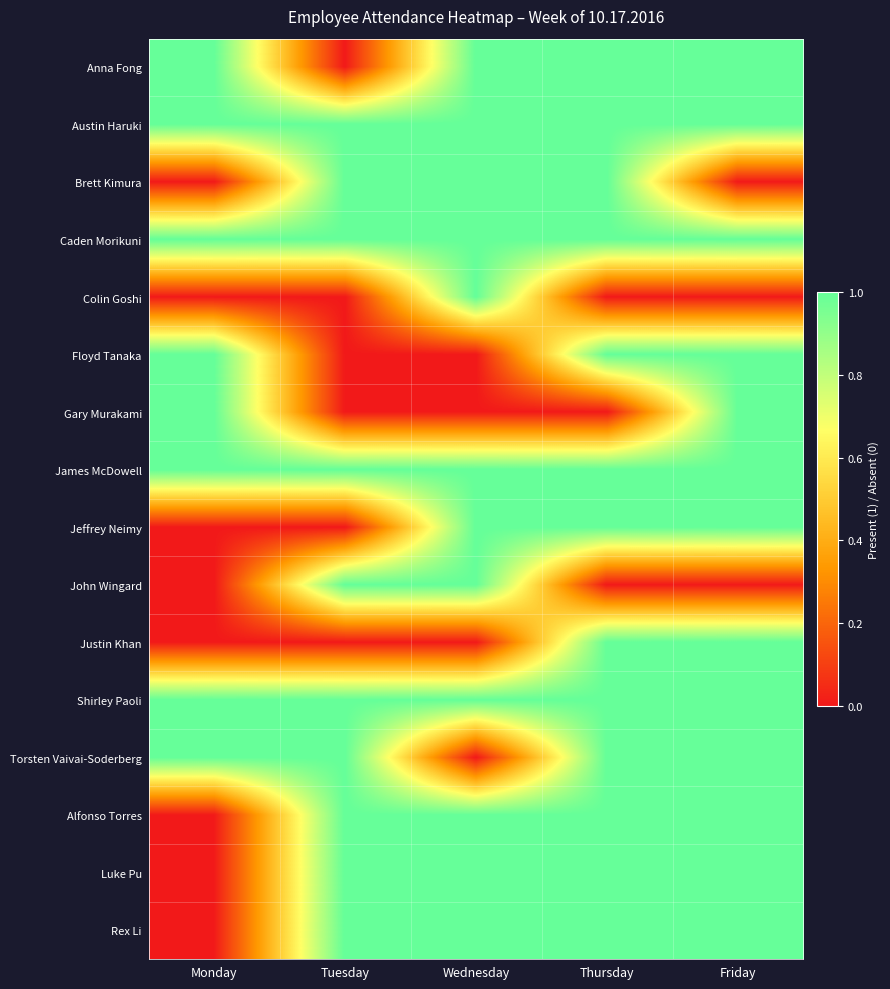

At how many categories does at least one series exceed 0?

5